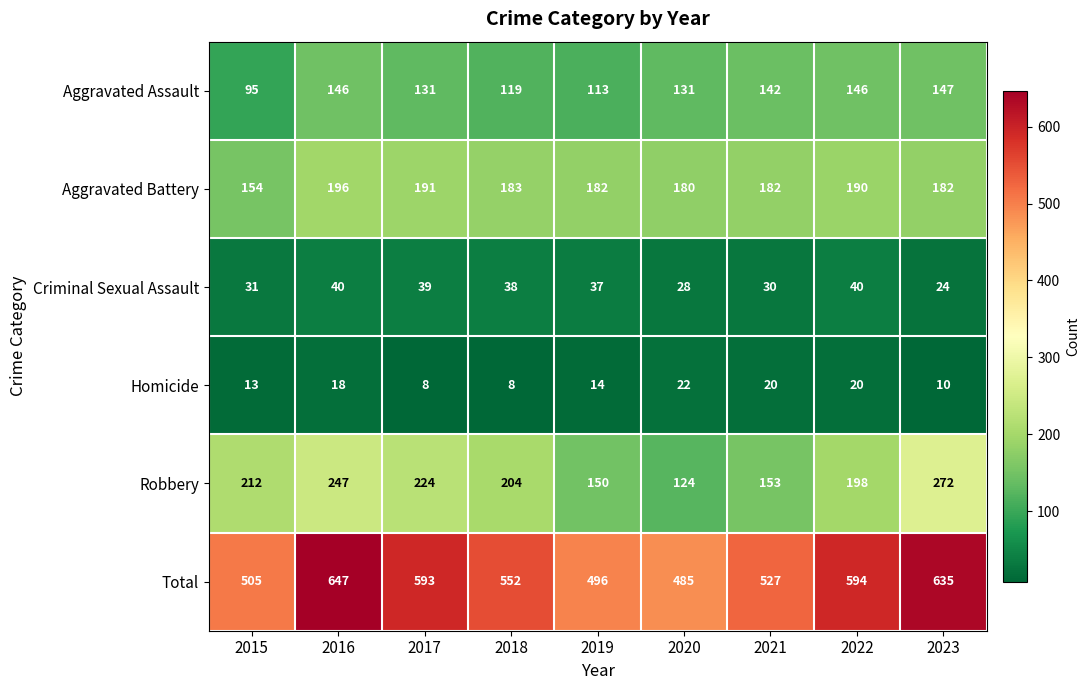

True or false: Total has a value of 366 at 2017.

False